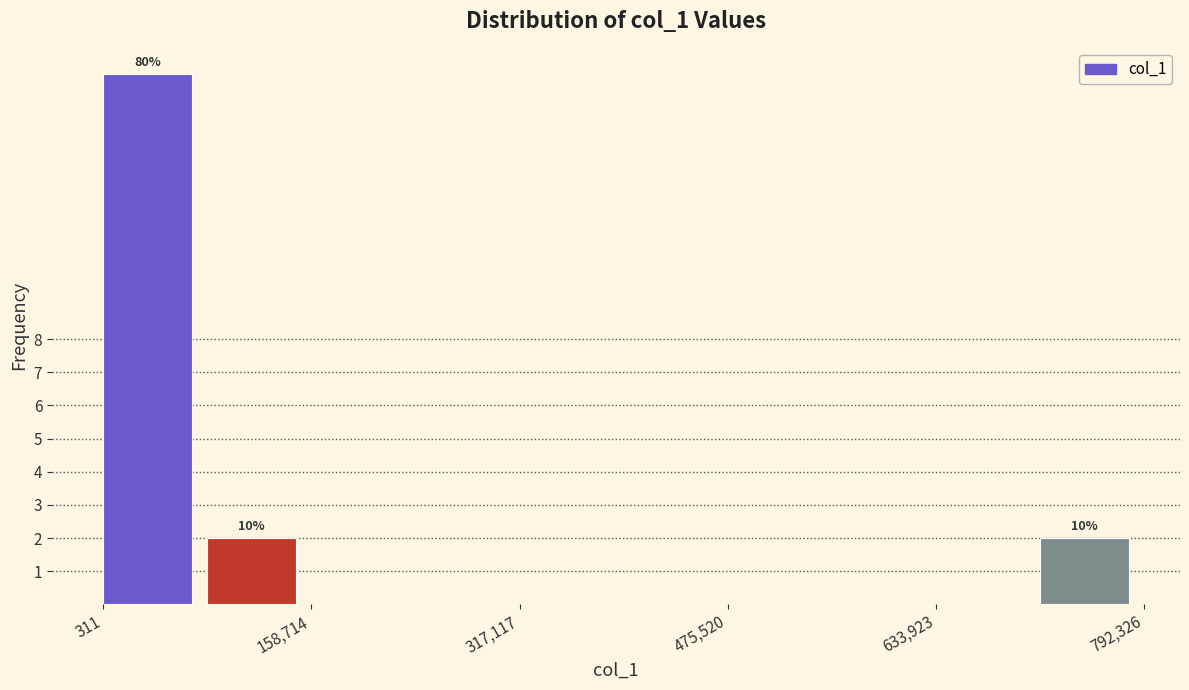

Around what value on the x-axis is the tallest bar? Give the approximate position of its centre, as read against the axis.

40000